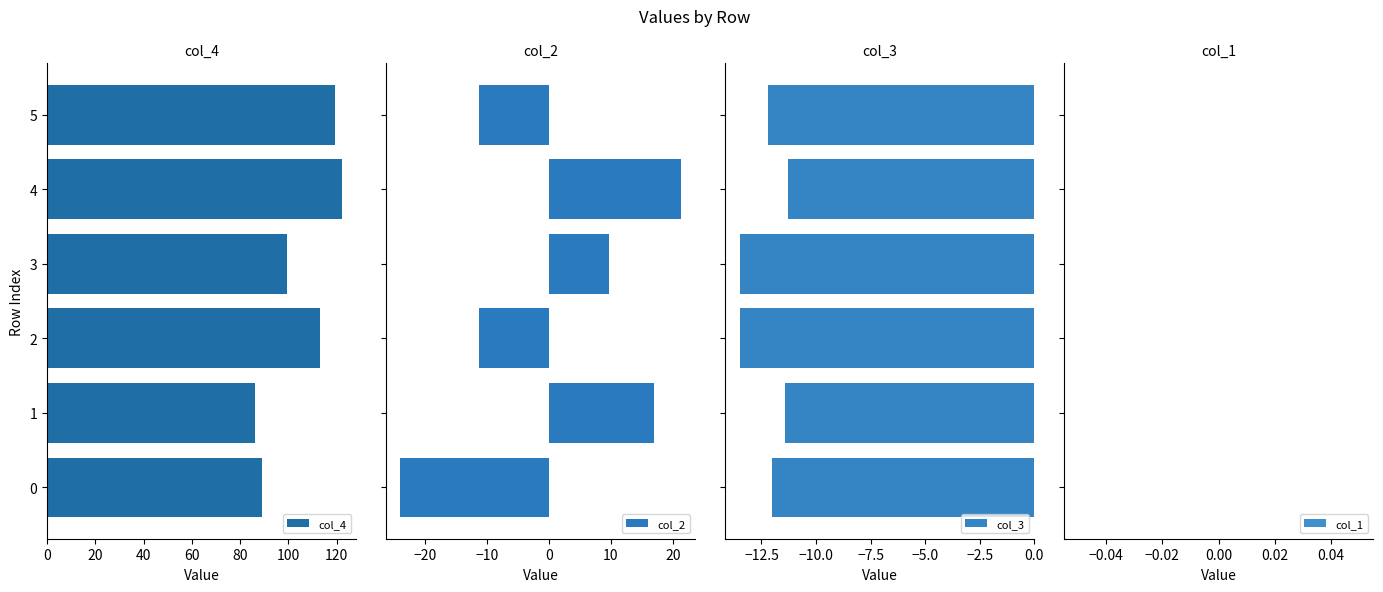

What is the lowest value of the col_3 series?

-13.5